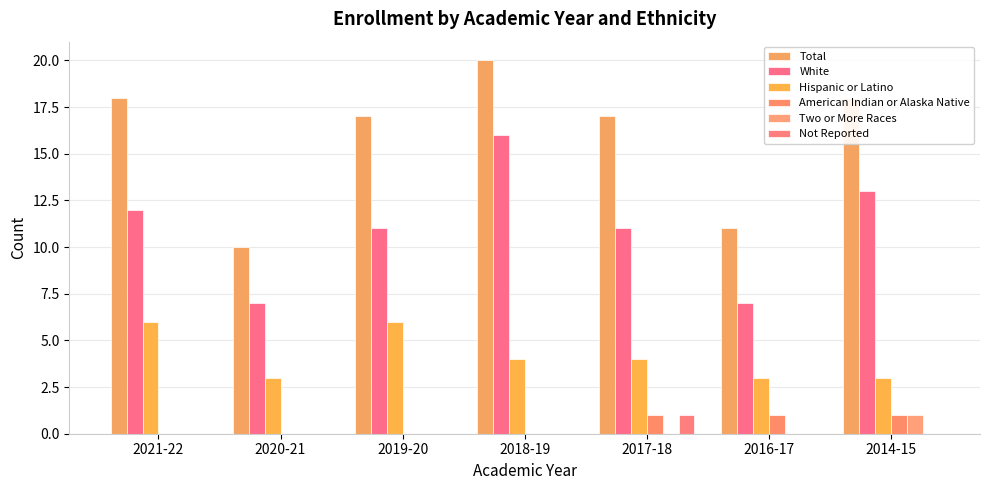

What is the label of the 3rd bar from the right?

2017-18